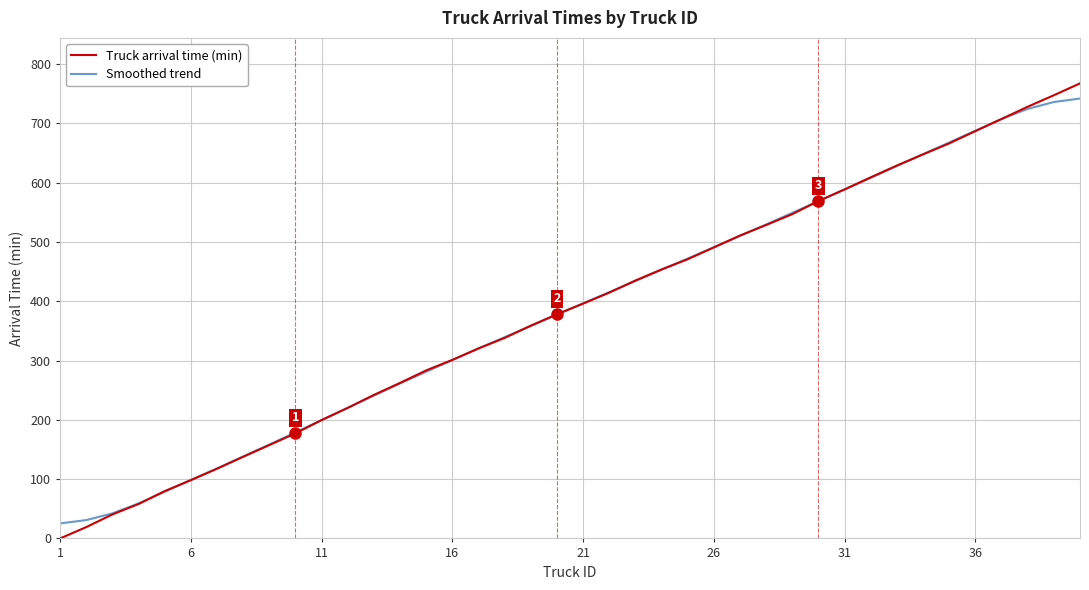

After their last crossing, which series has the higher values: Truck arrival time (min) or Smoothed trend?

Truck arrival time (min)